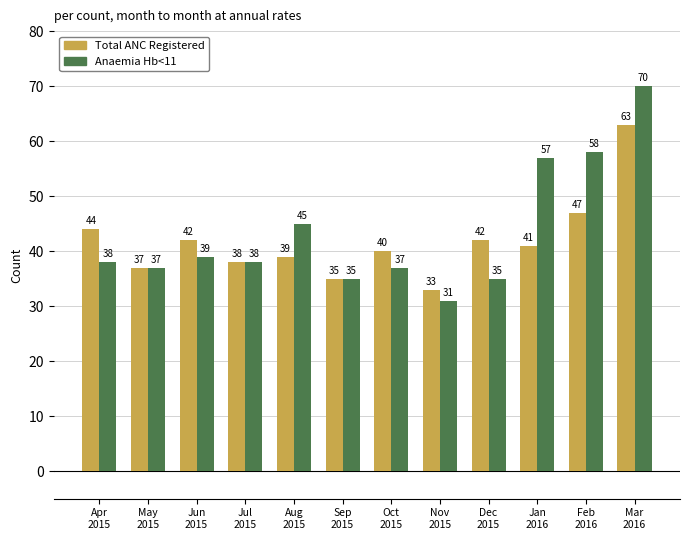

What is the average value of the Total ANC Registered series?

42